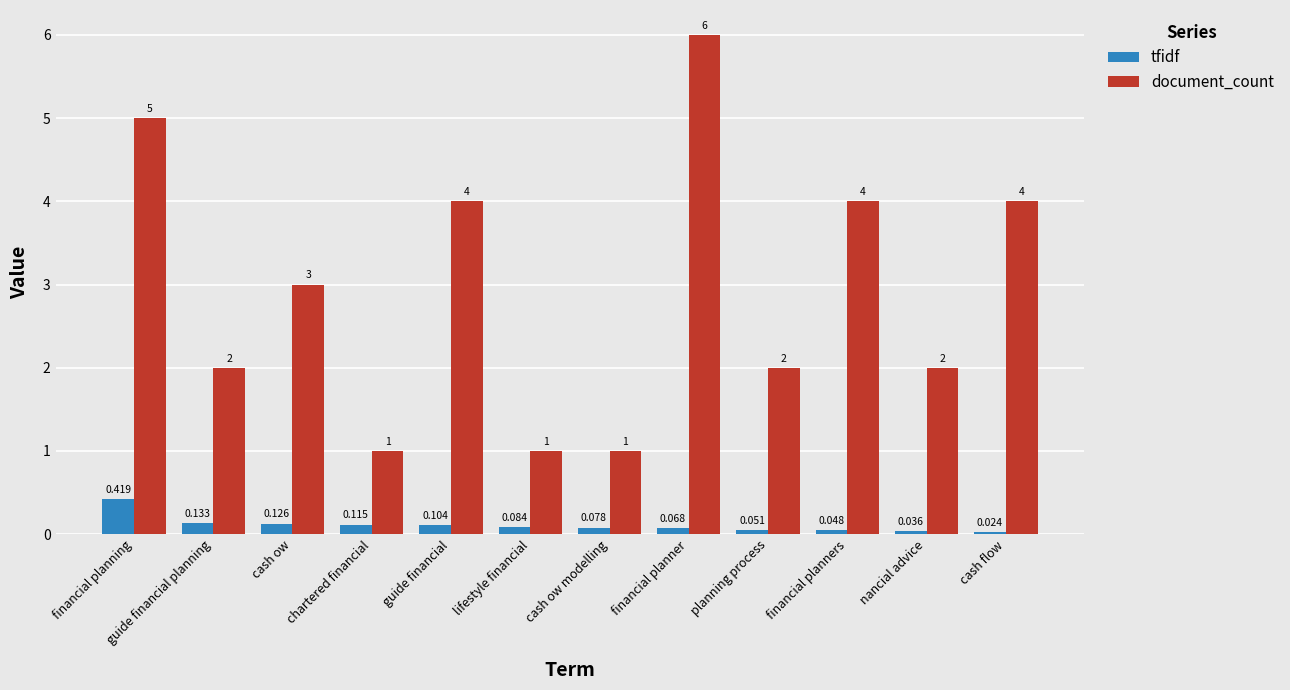

Does the chart contain any negative values?

No